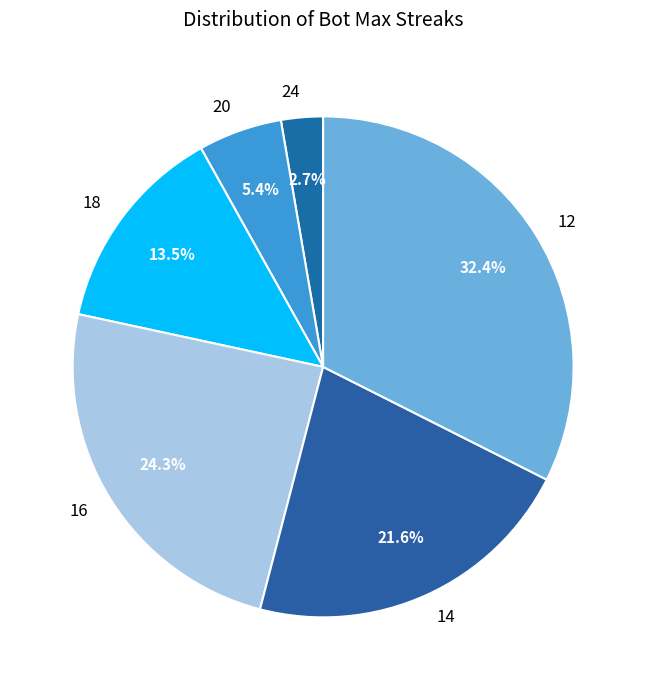

How many segments does this pie chart have?

6